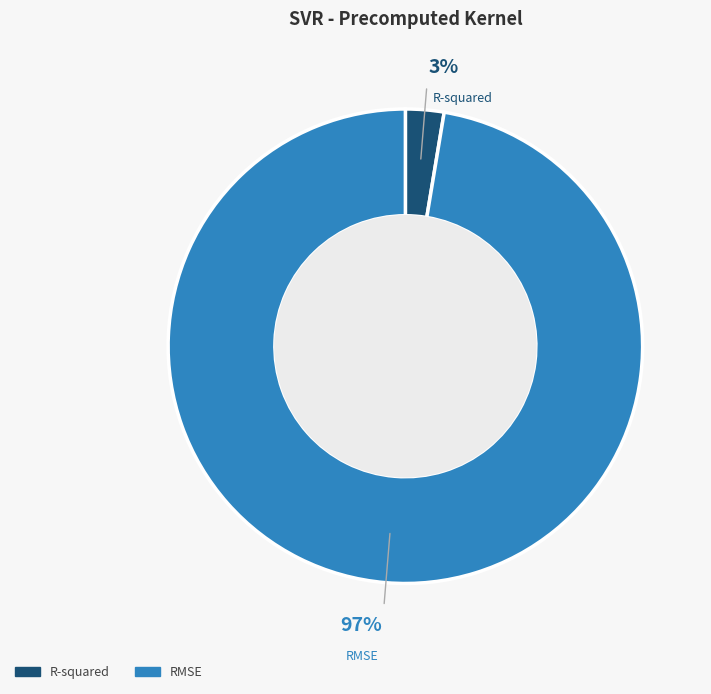

Between RMSE and R-squared, which is larger?

RMSE